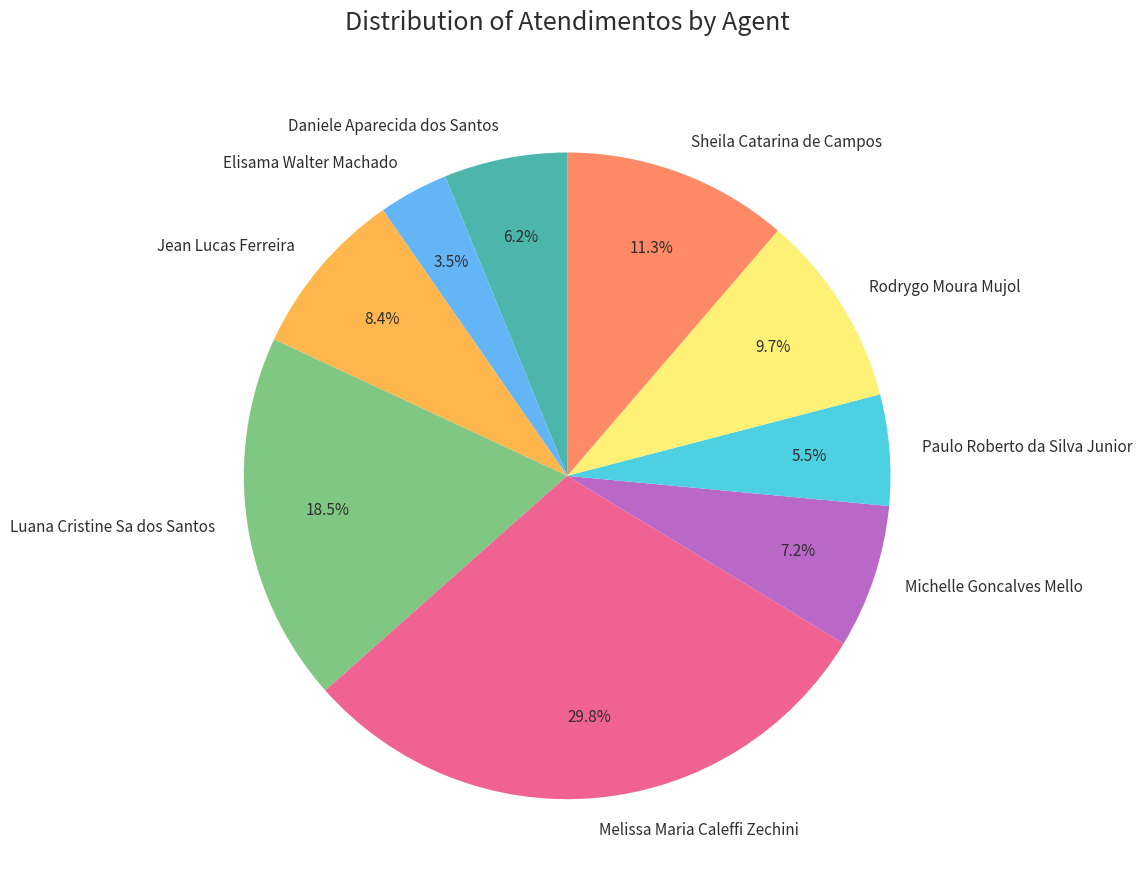

Which category has the biggest portion of the pie?

Melissa Maria Caleffi Zechini